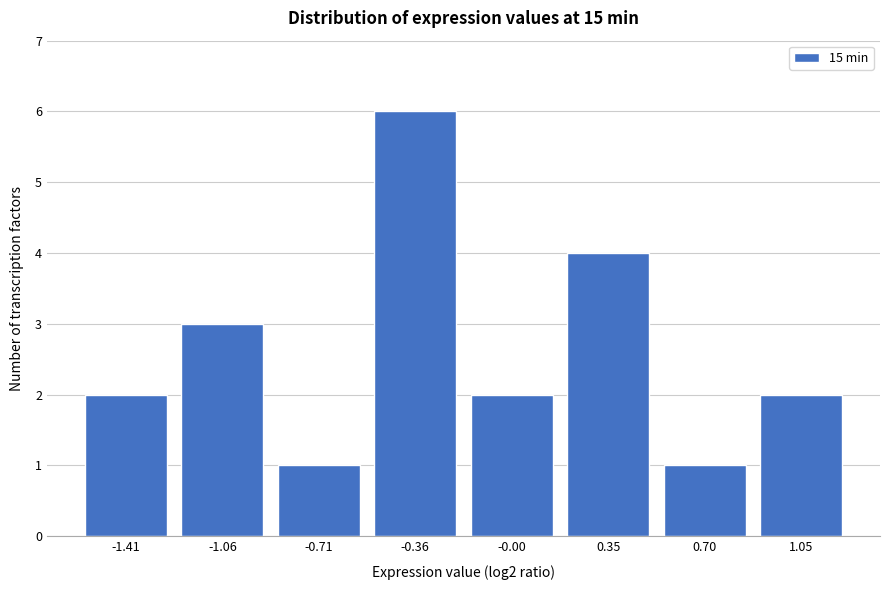

Reading left to right, transcribe all the data shown in this chart.

2	3	1	6	2	4	1	2